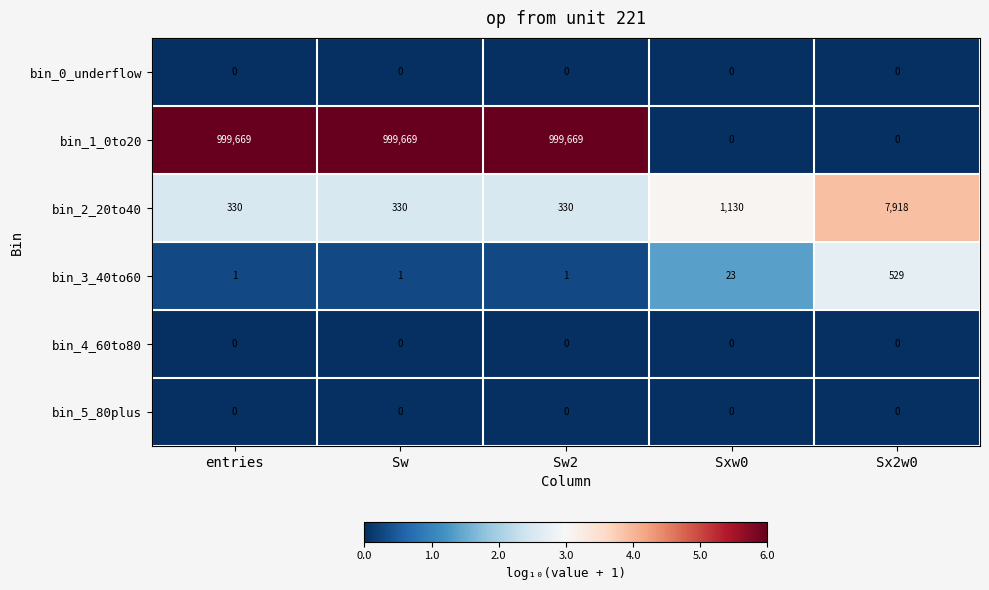

Is it true that bin_4_60to80 equals 0 at Sxw0?

True